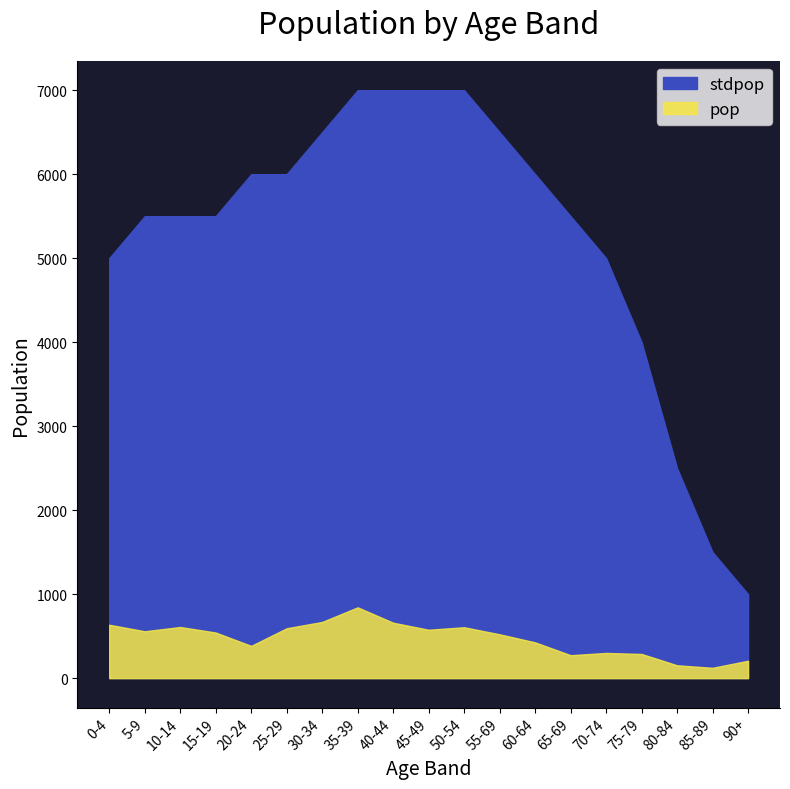

What is the highest value of the stdpop series?

7000